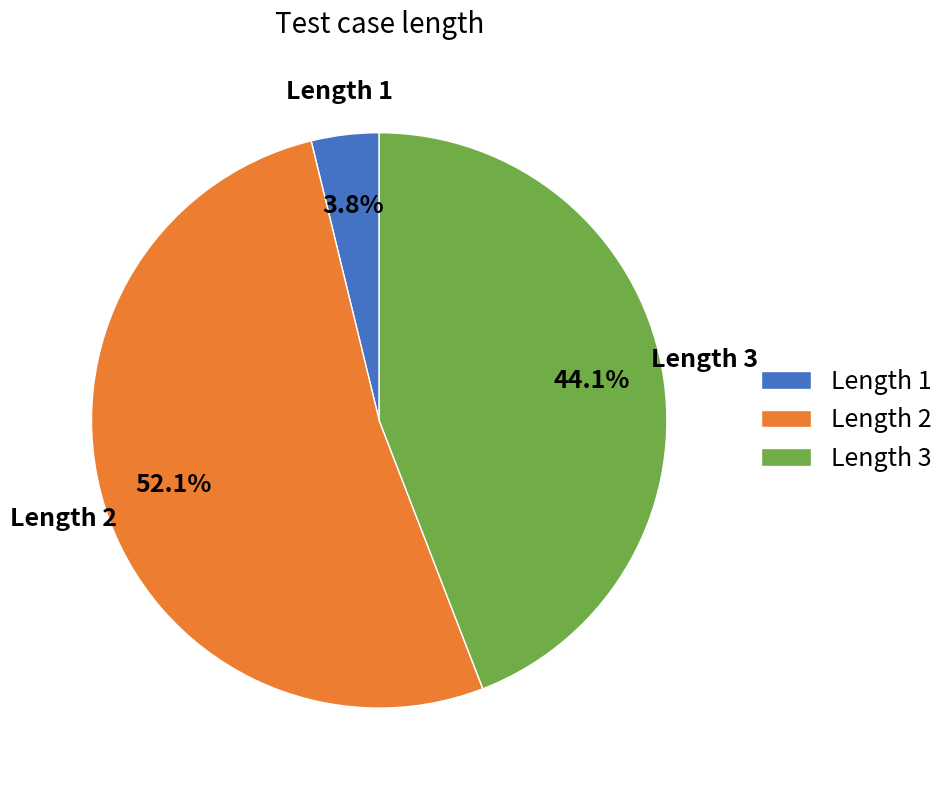

Between Length 3 and Length 1, which is larger?

Length 3